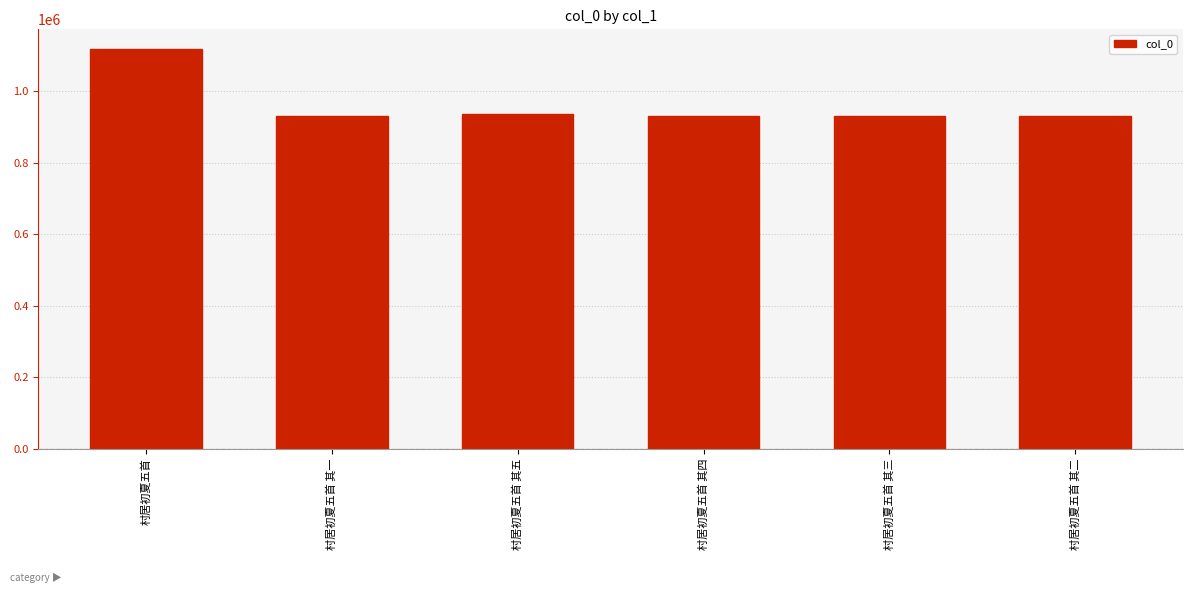

How many series are shown in this chart?

1